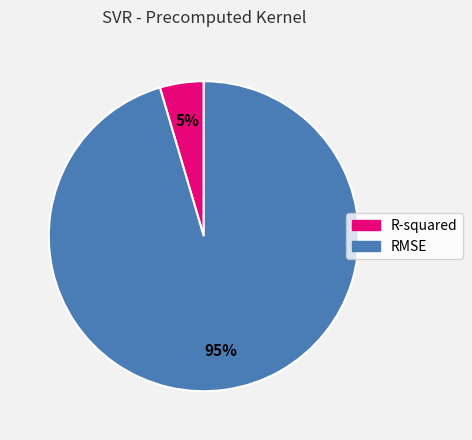

What percentage is the RMSE slice, to the nearest percent?

95%